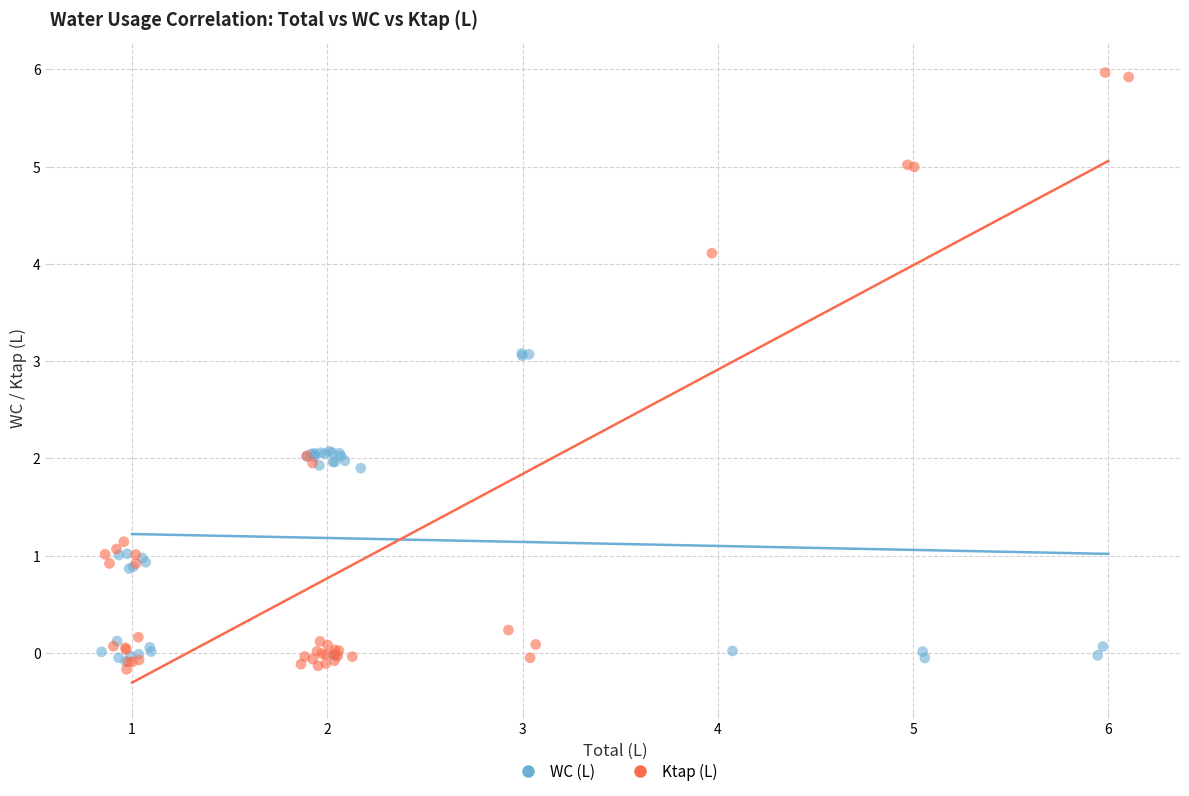

Which series contains the lowest Y value?

Ktap (L)